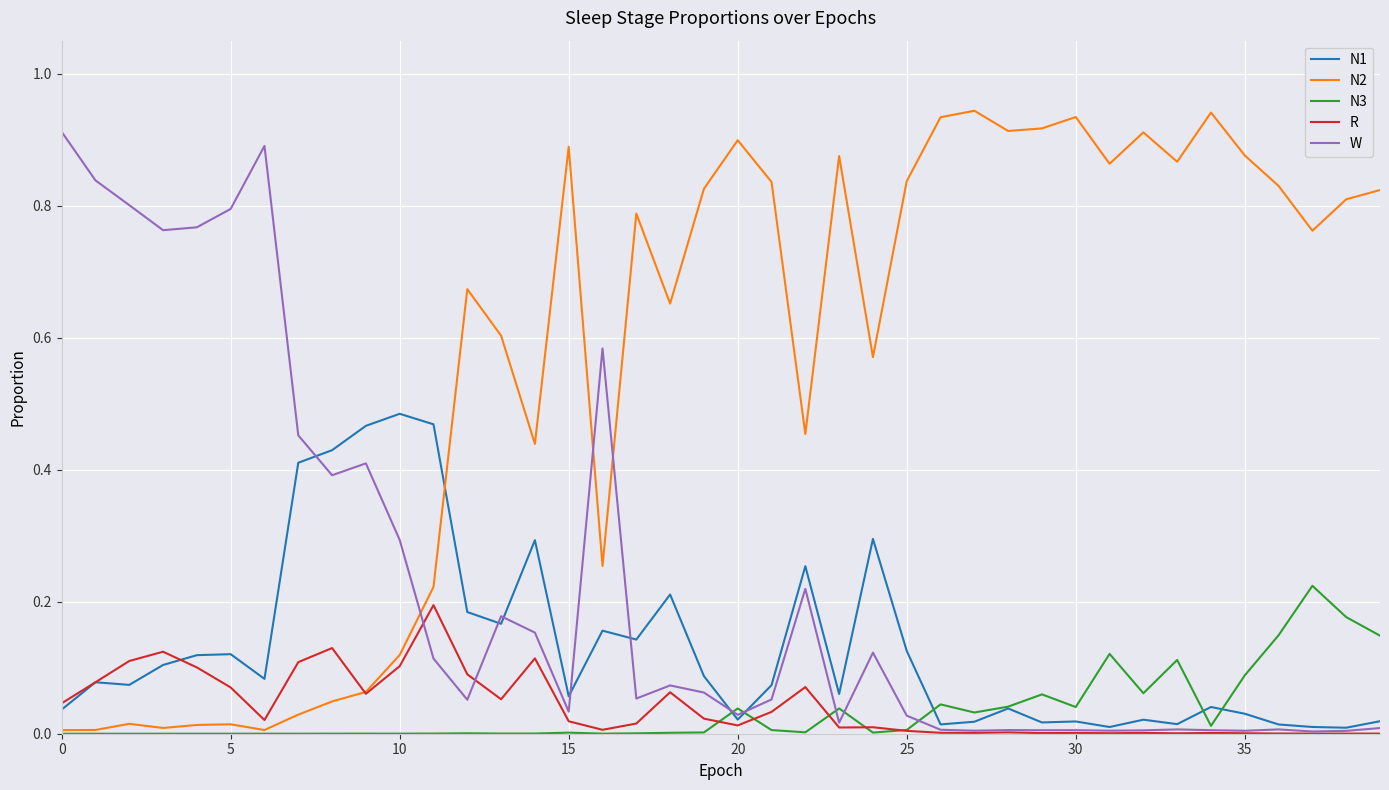

Which series has the largest total across all categories?

N2